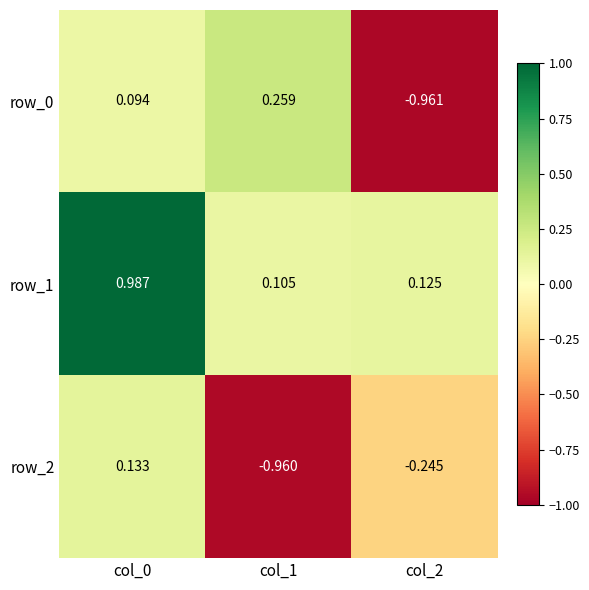

What is the difference between the highest and lowest values at col_0?

0.9